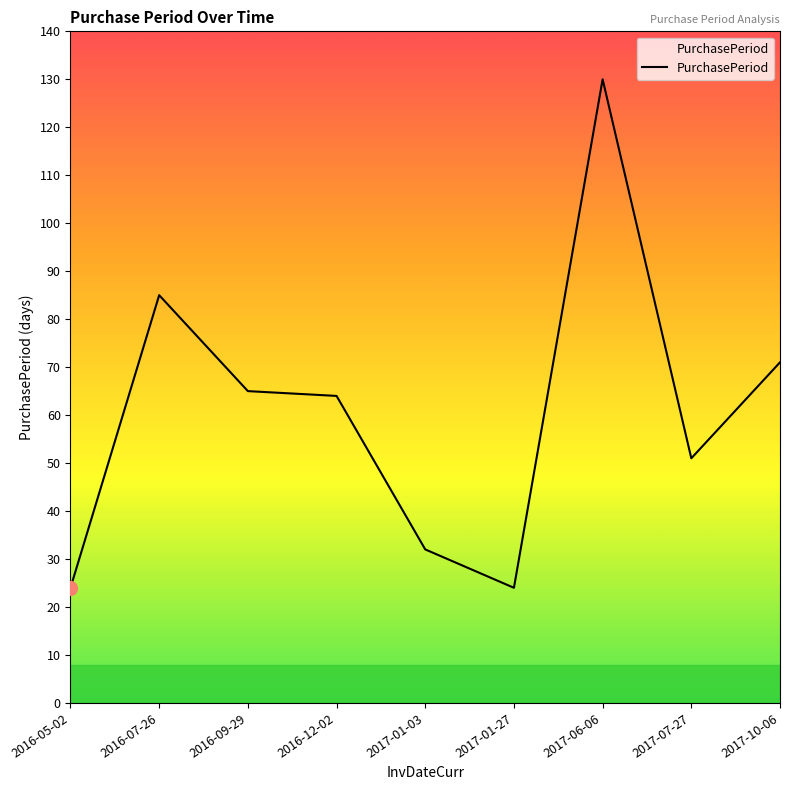

What is the greatest value displayed?

130